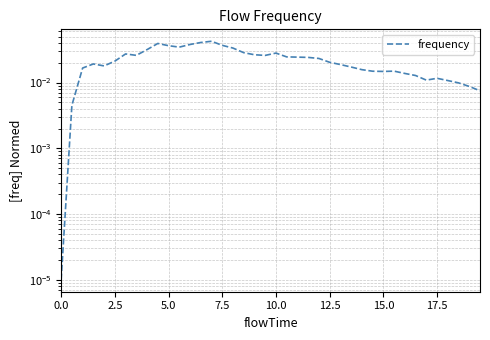

How many interior local peaks (higher than both neighbors) does the data have?

7